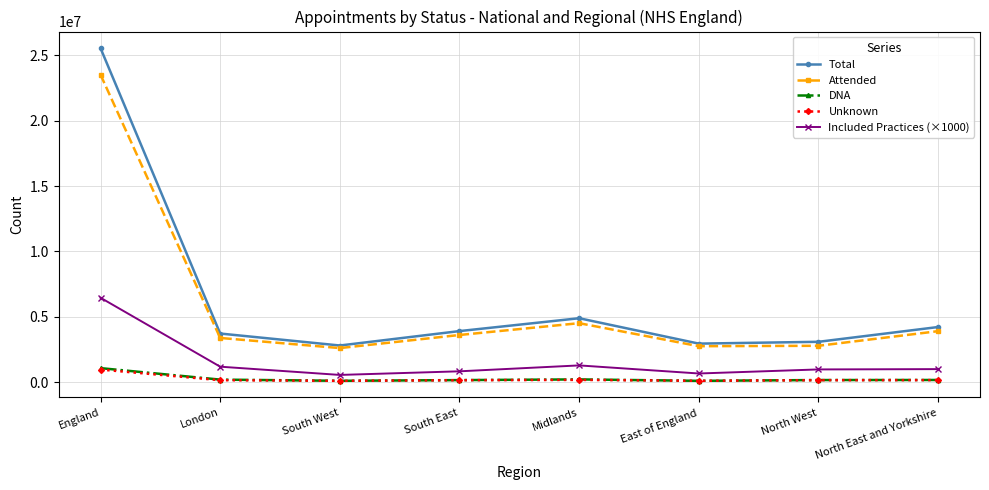

Where is the first local minimum for Included Practices (×1000)?

South West